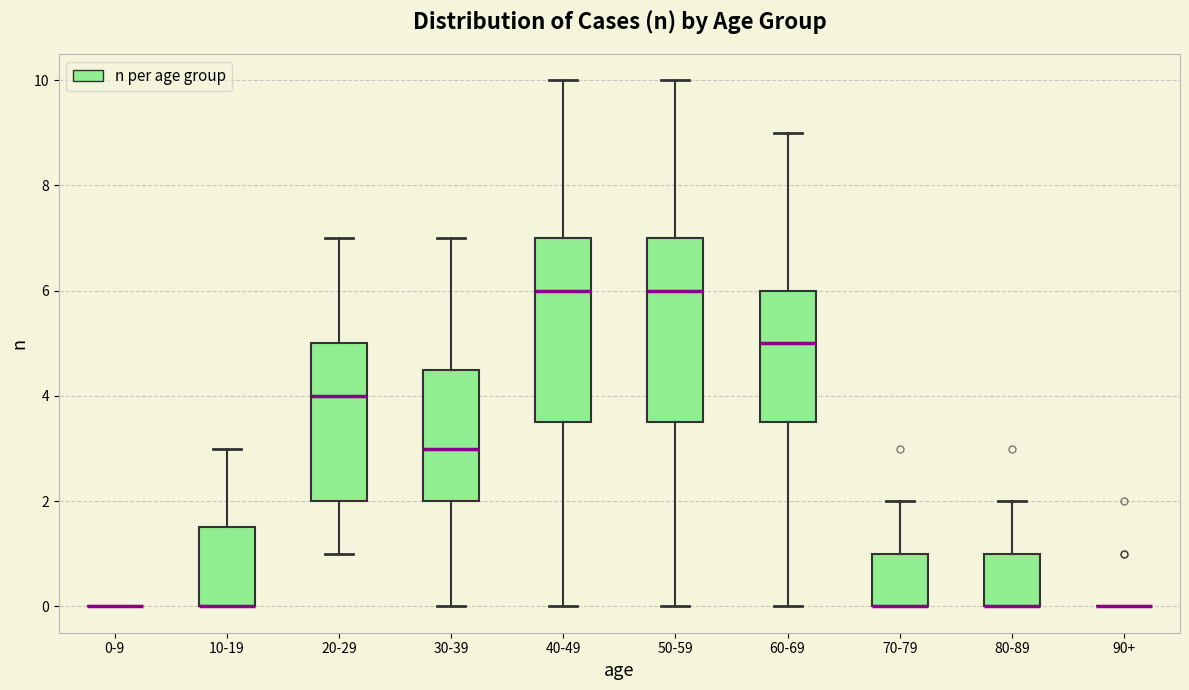

Reading left to right, read every box against the y-axis: the position of its median line, the range the box covers, and the ends of its whiskers. The values are not printed on the chart, so give them approximately, as read against the axis.

0-9: box collapsed to a line at 0.0, whiskers 0.0 to 0.0
10-19: median 0.0 (drawn on the box's lower edge), box 0.0 to 1.6, whiskers 0.0 to 3.0
20-29: median 4.0, box 2.0 to 5.0, whiskers 1.0 to 7.0
30-39: median 3.0, box 2.0 to 4.6, whiskers 0.0 to 7.0
40-49: median 6.0, box 3.6 to 7.0, whiskers 0.0 to 10.0
50-59: median 6.0, box 3.6 to 7.0, whiskers 0.0 to 10.0
60-69: median 5.0, box 3.6 to 6.0, whiskers 0.0 to 9.0
70-79: median 0.0 (drawn on the box's lower edge), box 0.0 to 1.0, whiskers 0.0 to 2.0
80-89: median 0.0 (drawn on the box's lower edge), box 0.0 to 1.0, whiskers 0.0 to 2.0
90+: box collapsed to a line at 0.0, whiskers 0.0 to 0.0